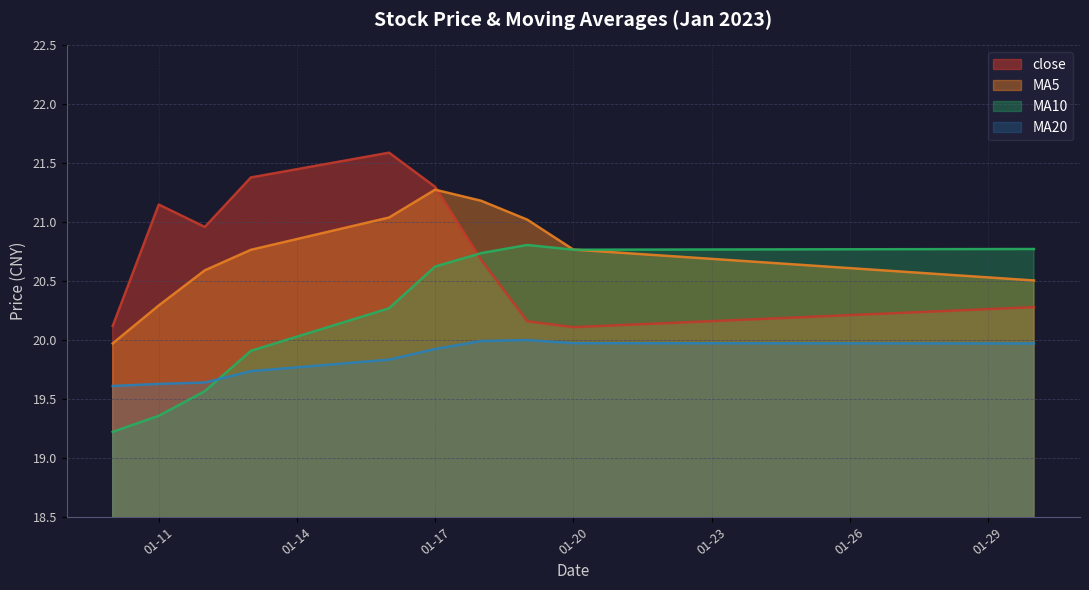

At which category does the chart reach its peak across all series?

2023-01-16